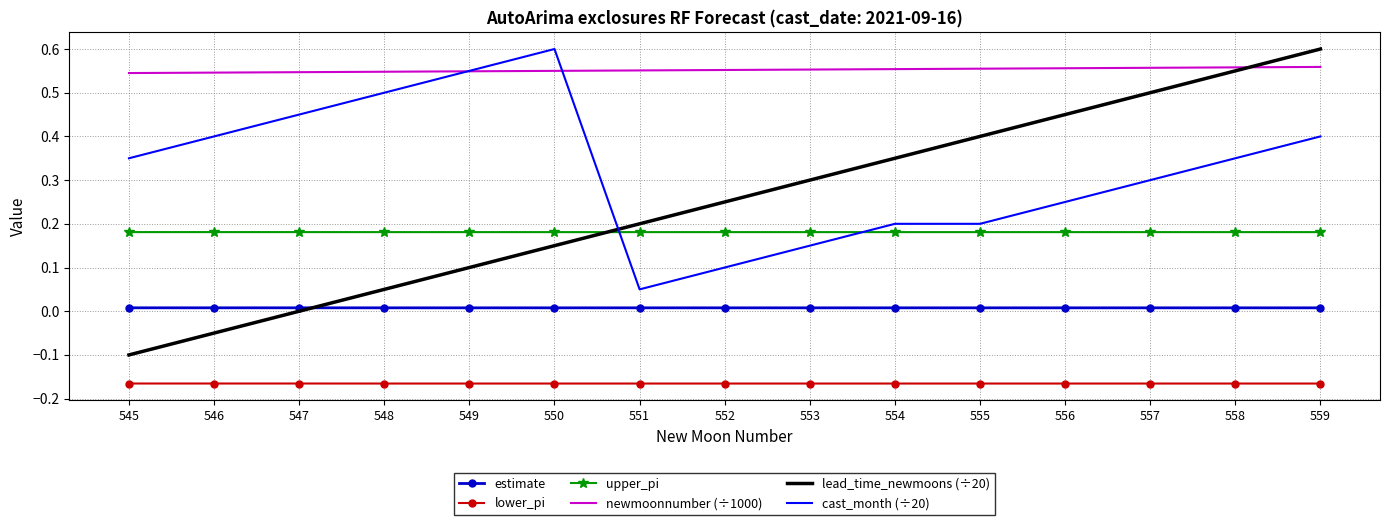

After their last crossing, which series has the higher values: lead_time_newmoons (÷20) or cast_month (÷20)?

lead_time_newmoons (÷20)